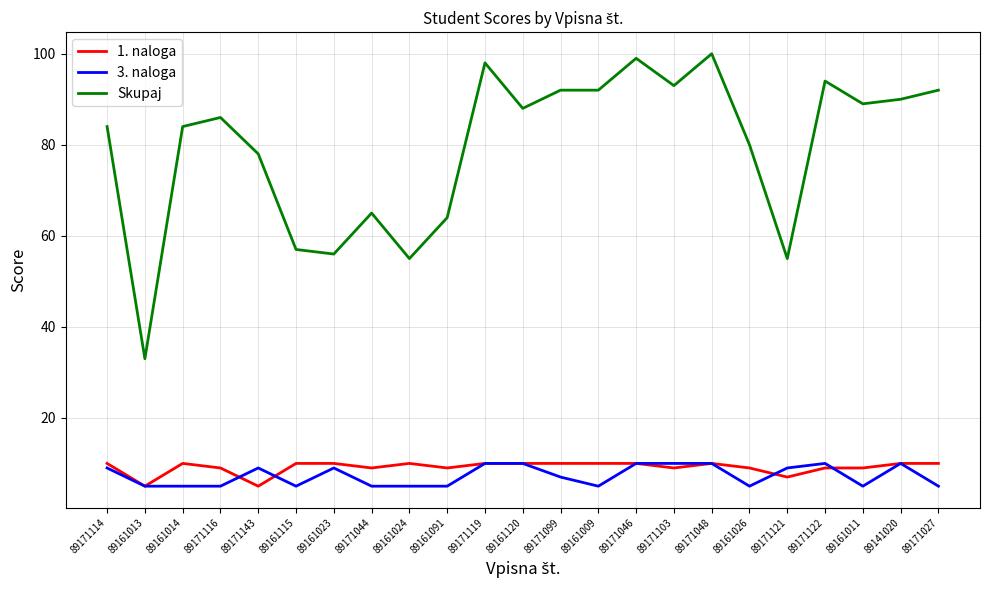

At which label does Skupaj reach its minimum?

89161013